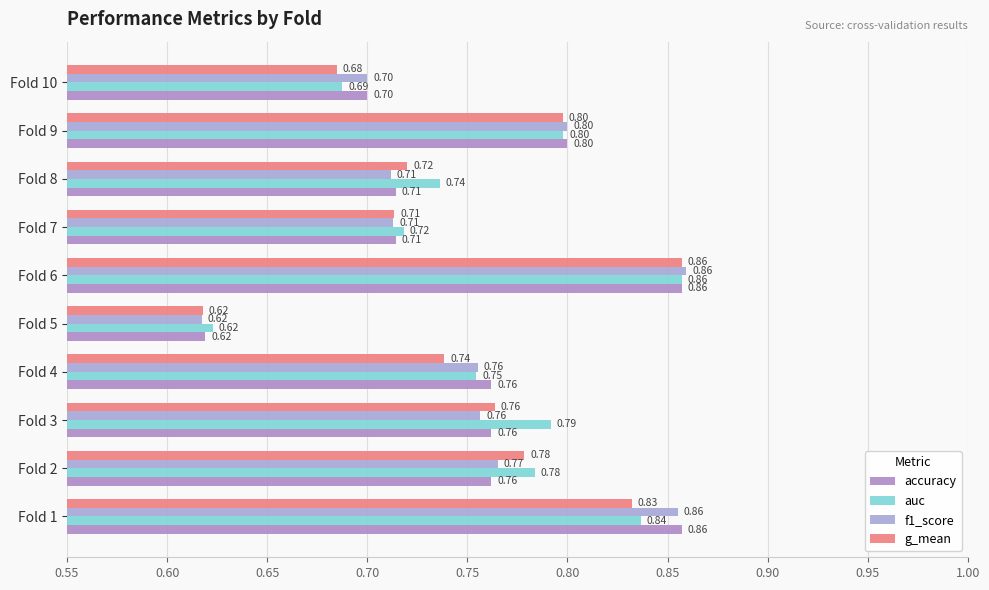

Reading right to left, what are all the values shown in this chart?

accuracy: 0.7	0.8	0.7	0.7	0.9	0.6	0.8	0.8	0.8	0.9
auc: 0.7	0.8	0.7	0.7	0.9	0.6	0.8	0.8	0.8	0.8
f1_score: 0.7	0.8	0.7	0.7	0.9	0.6	0.8	0.8	0.8	0.9
g_mean: 0.7	0.8	0.7	0.7	0.9	0.6	0.7	0.8	0.8	0.8